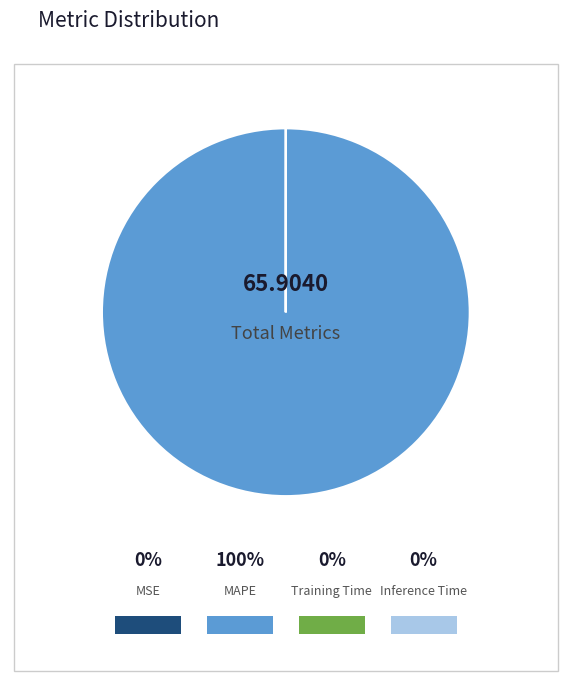

Which category has the smallest portion of the pie?

MSE